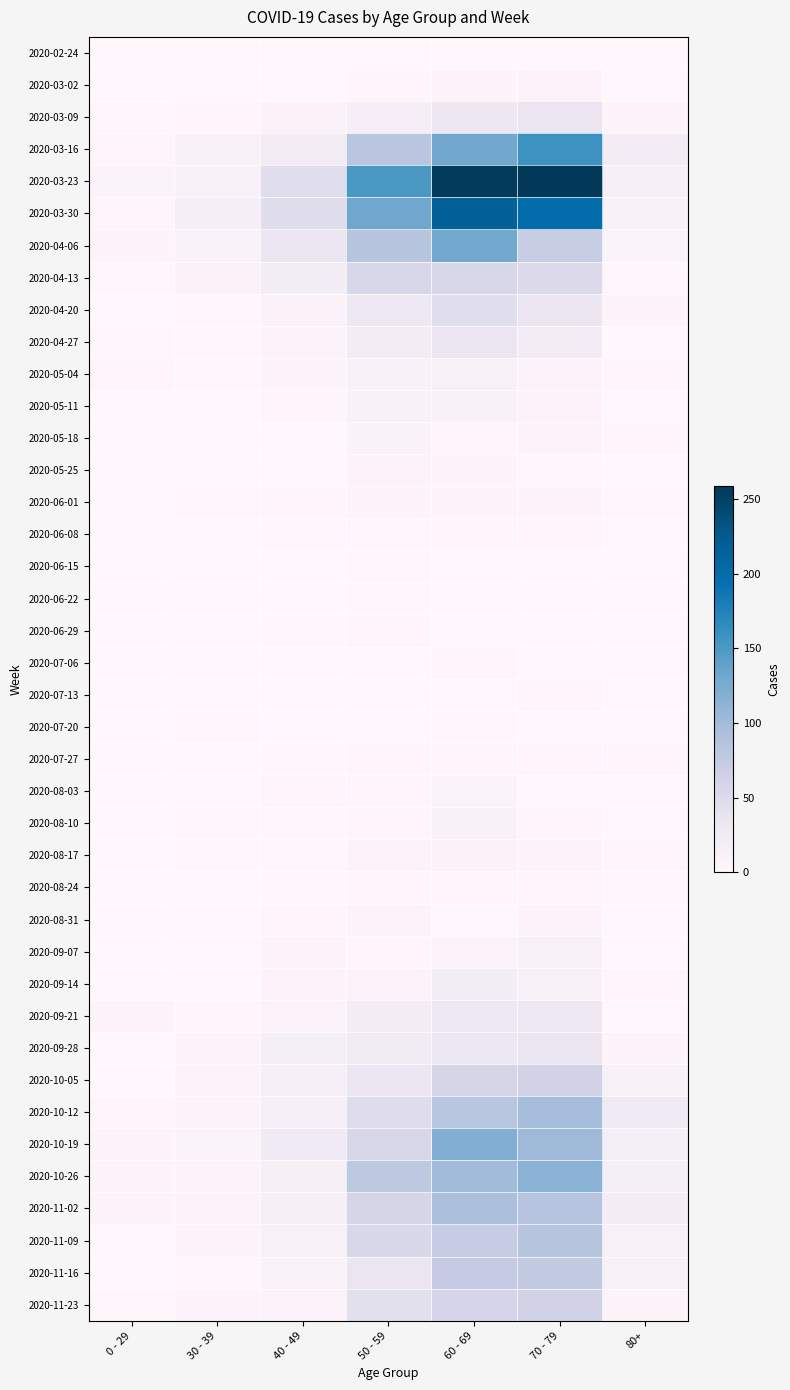

At which label does 2020-04-13 first exceed 20?

50 - 59